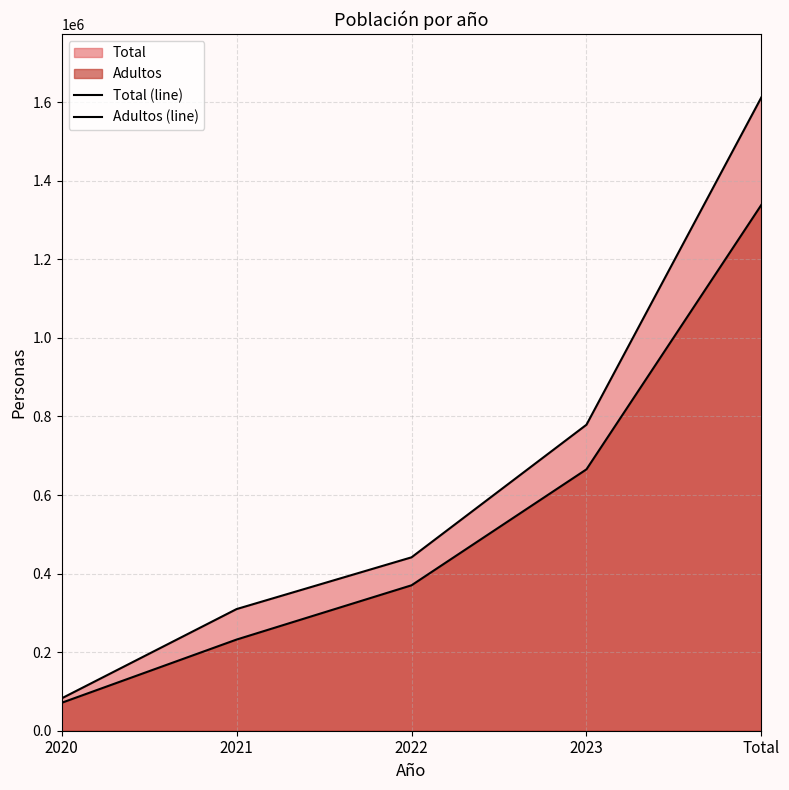

At how many categories does at least one series exceed 1500337?

1